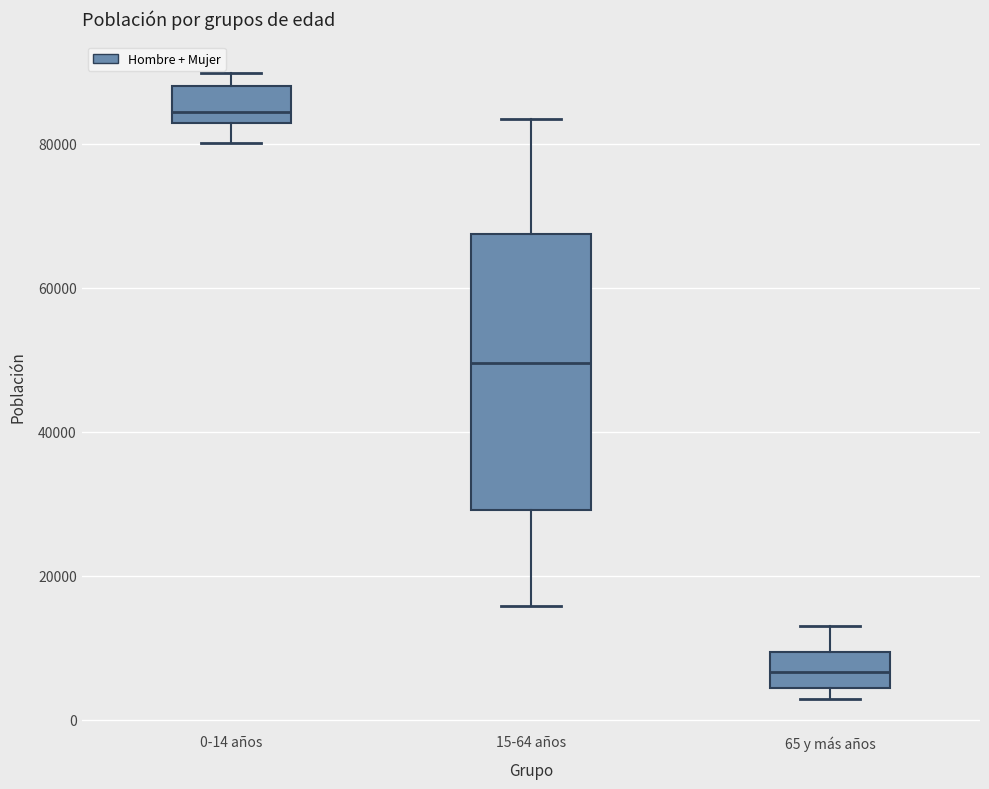

Where does the upper whisker of the box for 65 y más años end on the y-axis? The values are not printed on the chart, so give them approximately, as read against the axis.

12000